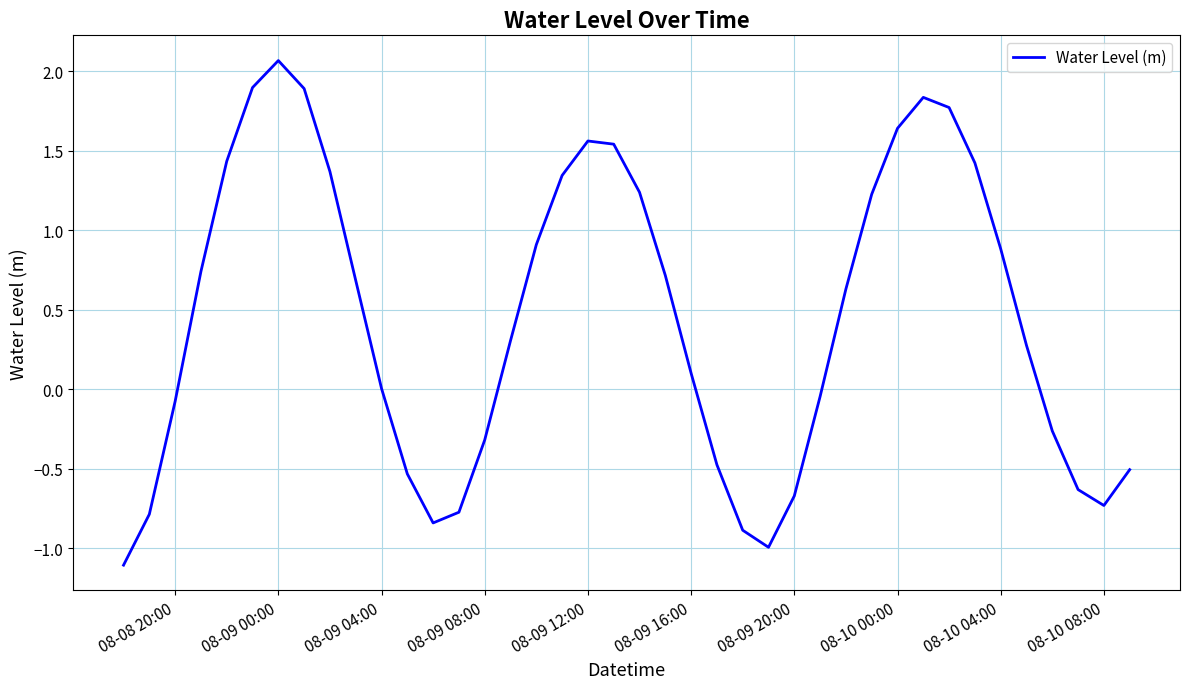

What is the smallest value displayed?

-1.1